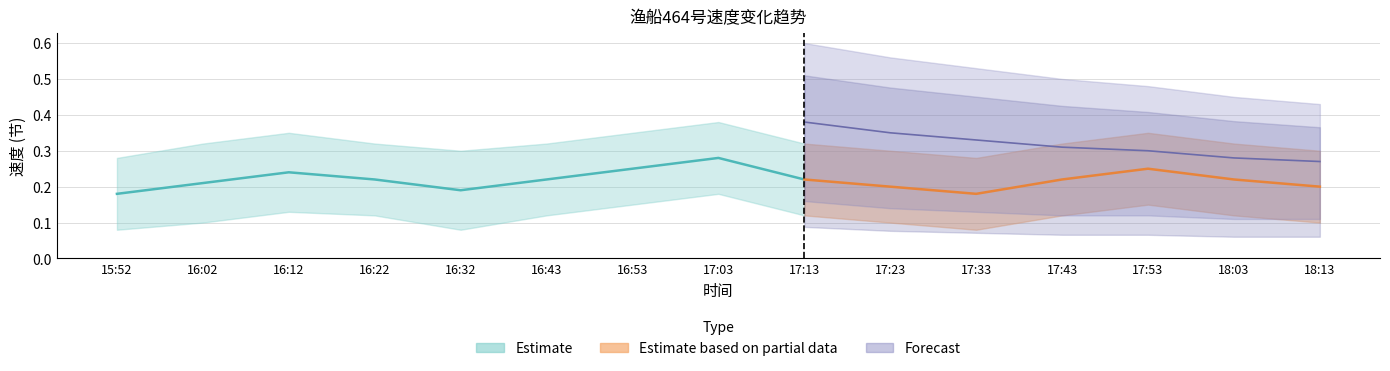

True or false: 速度_上界 and 速度_下界 intersect in this chart.

False